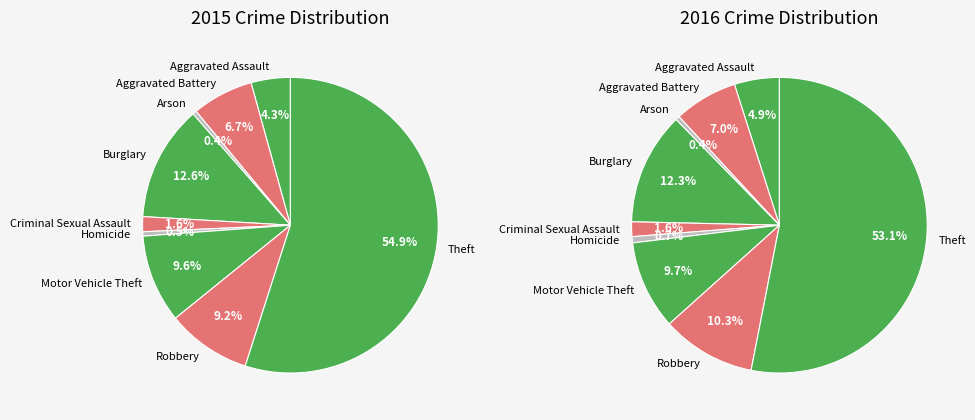

Is there a majority slice in this chart?

Yes